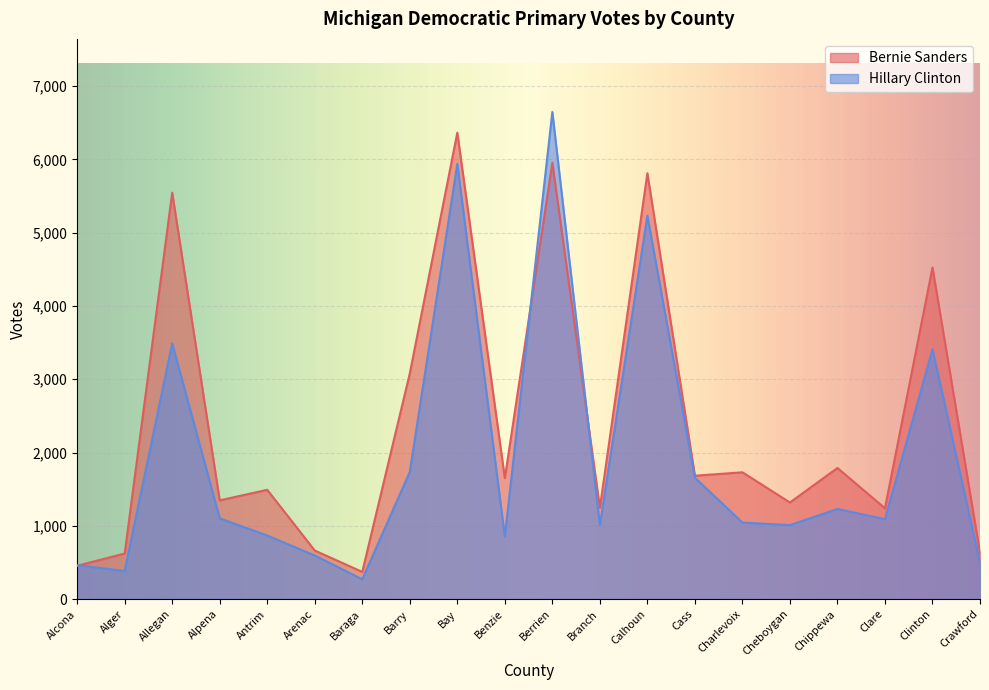

Which has a higher value, Branch or Arenac?

Branch